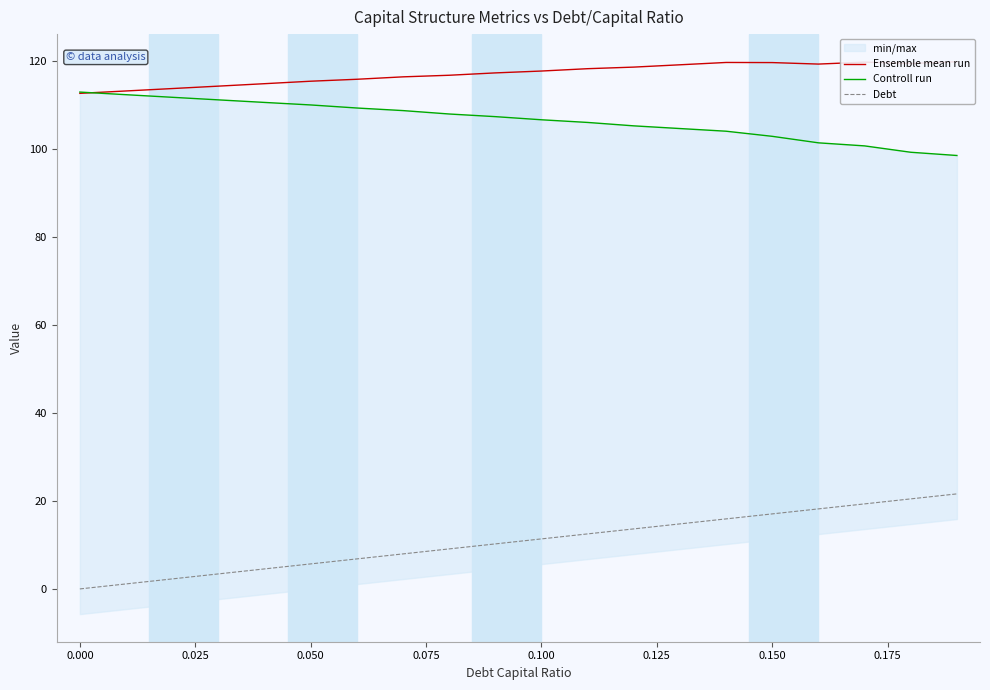

What is the maximum value for Controll run?

112.9